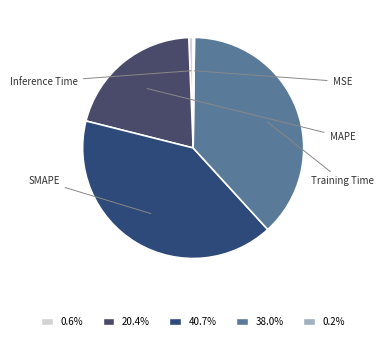

Does SMAPE account for over 50% of the chart?

No